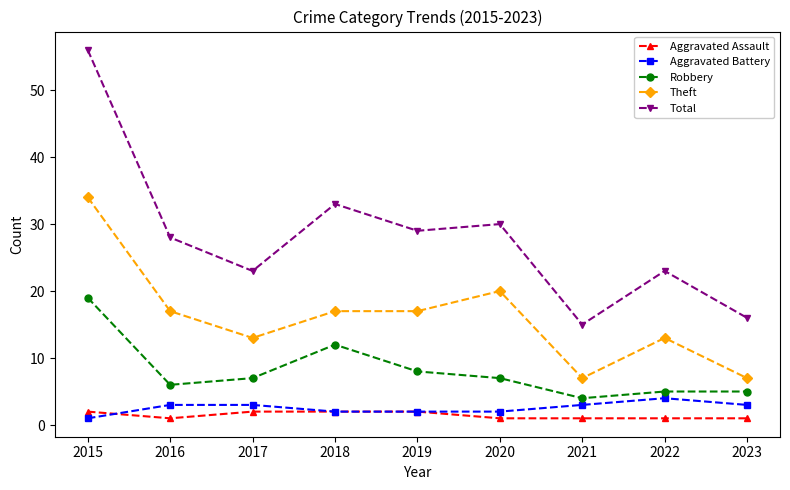

What is the average value of the Aggravated Battery series?

3